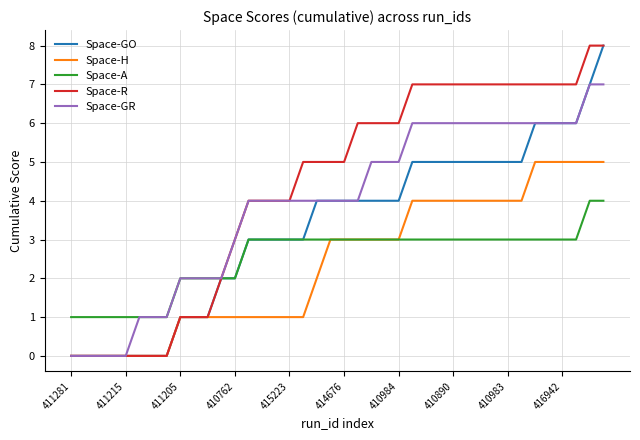

Which series has the largest total across all categories?

Space-R